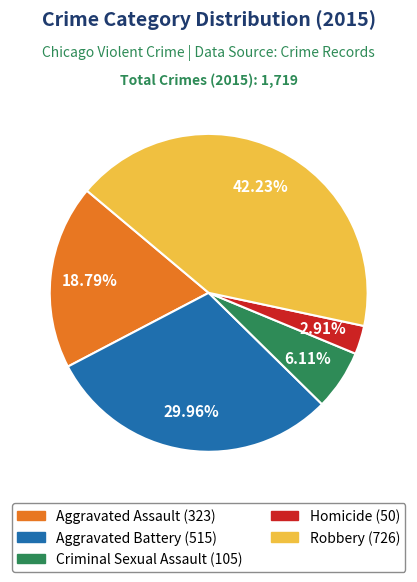

Does Aggravated Battery account for over 50% of the chart?

No